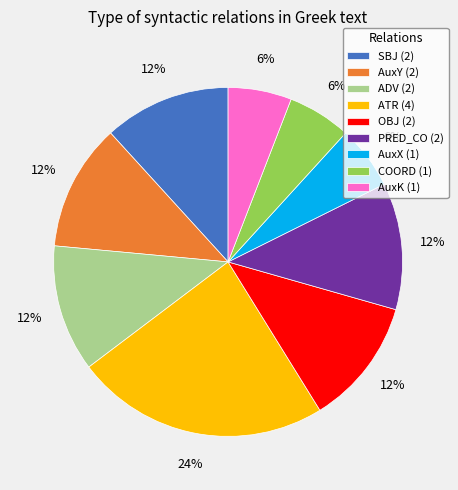

Is AuxX (1) the majority of the pie?

No